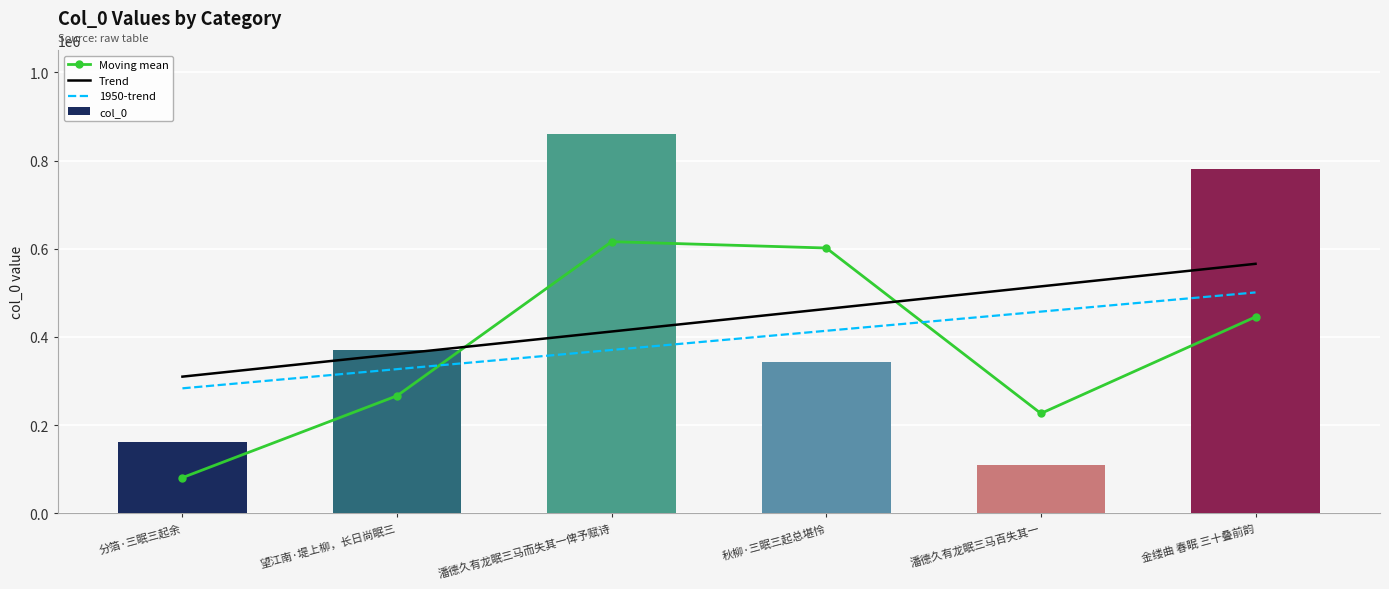

Between 潘德久有龙眠三马百失其一 and 潘德久有龙眠三马而失其一俾予赋诗, which is larger?

潘德久有龙眠三马而失其一俾予赋诗